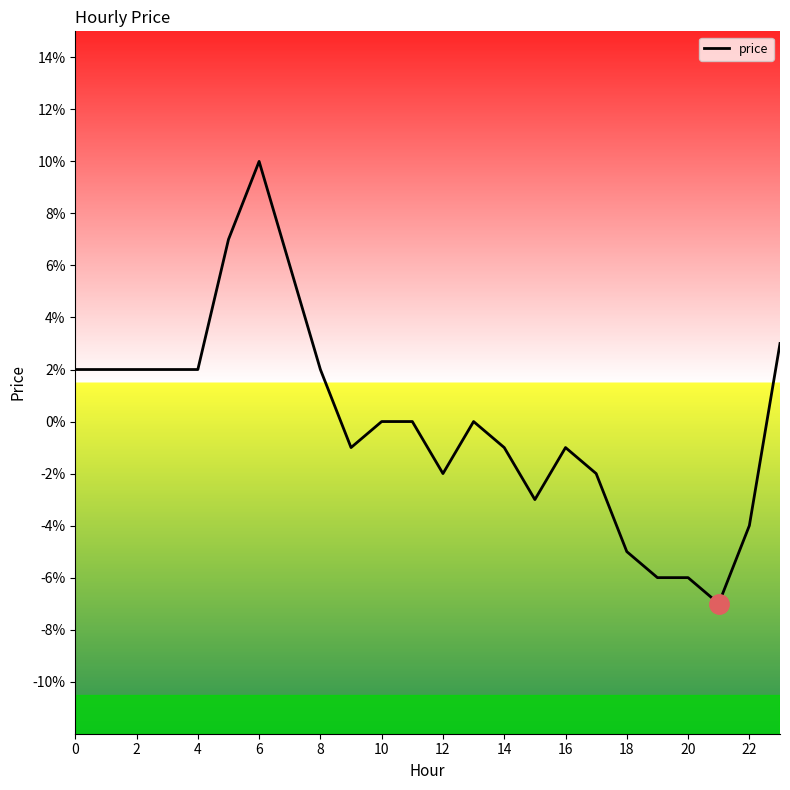

Reading left to right, extract all data points from this chart.

0.0	0.0	0.0	0.0	0.0	0.1	0.1	0.1	0.0	-0.0	0.0	0.0	-0.0	0.0	-0.0	-0.0	-0.0	-0.0	-0.1	-0.1	-0.1	-0.1	-0.0	0.0